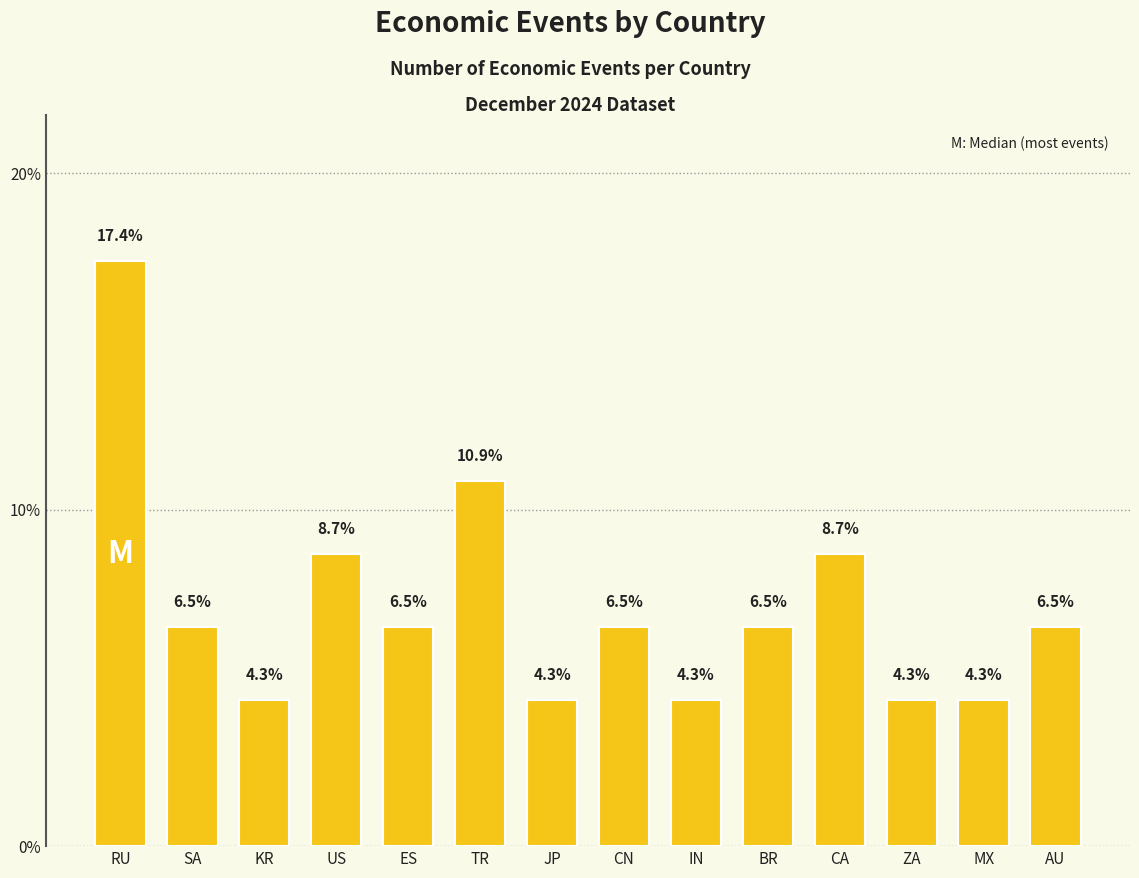

What is the minimum value shown in the chart?

4.3